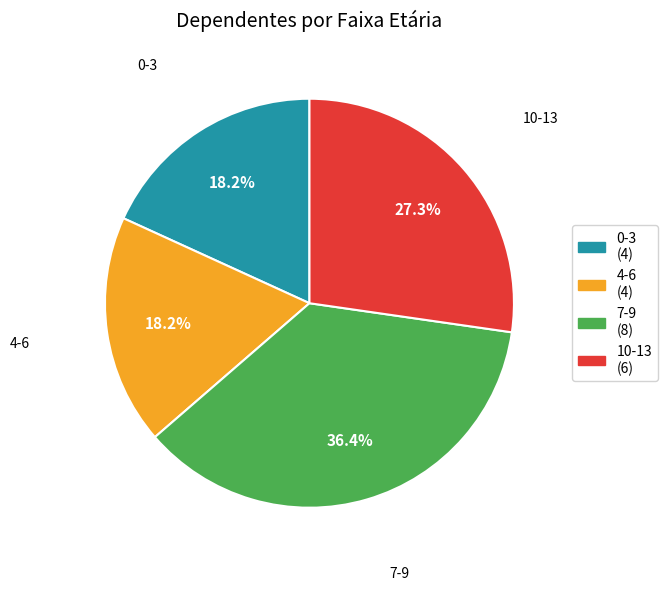

What percentage do 0-3 (4) and 7-9 (8) together represent?

54.5%